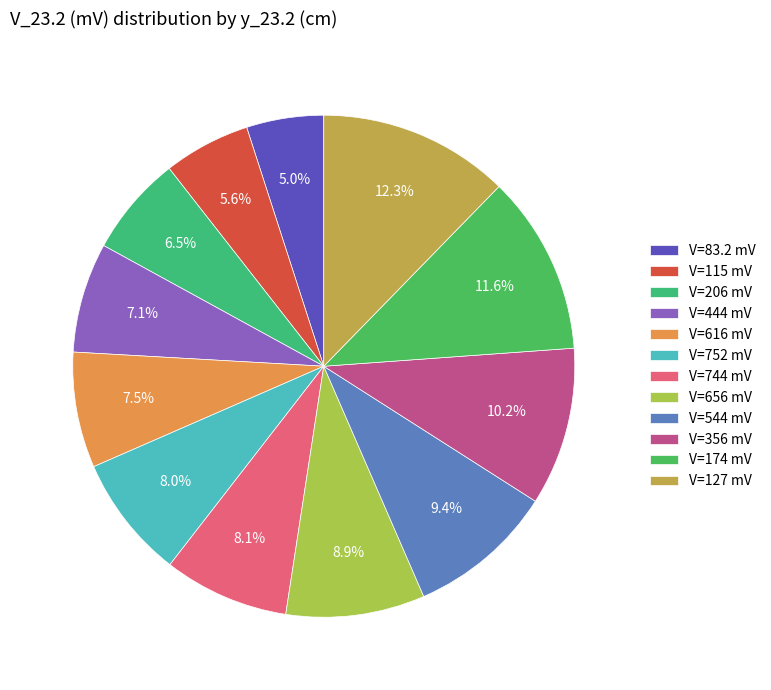

Which slice is the smallest?

V=83.2 mV